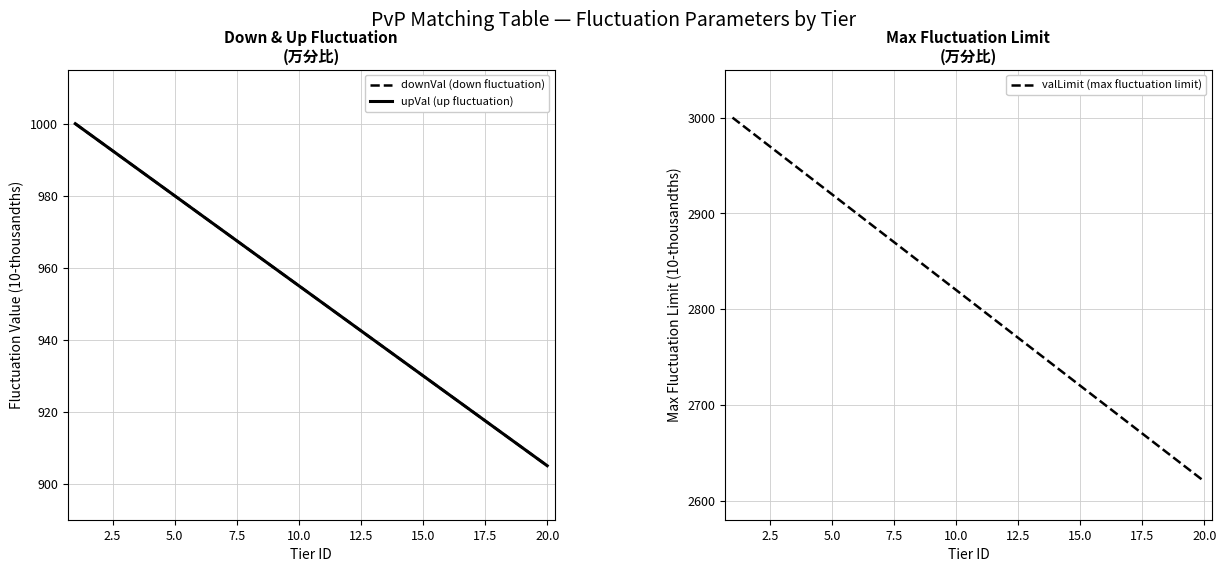

Which category has the lowest value in the valLimit (max fluctuation limit) series?

20.0